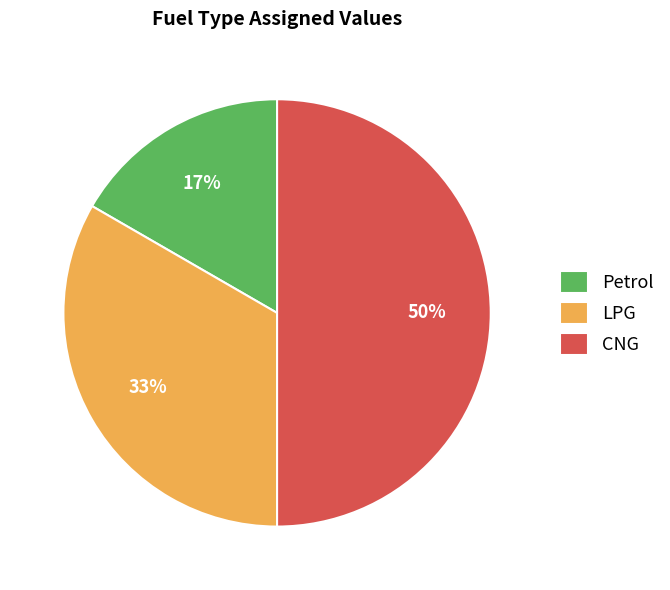

How many slices are in this pie chart?

3